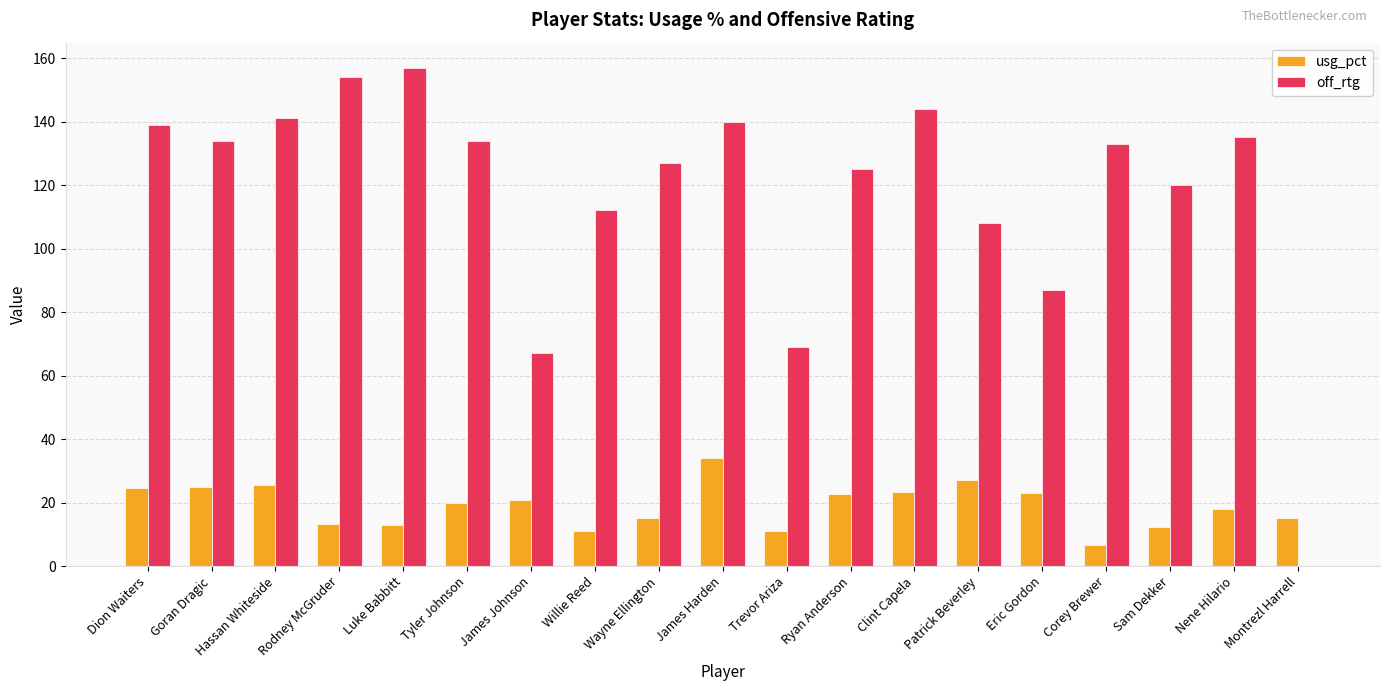

What is the sum of all off_rtg values?

2226.0